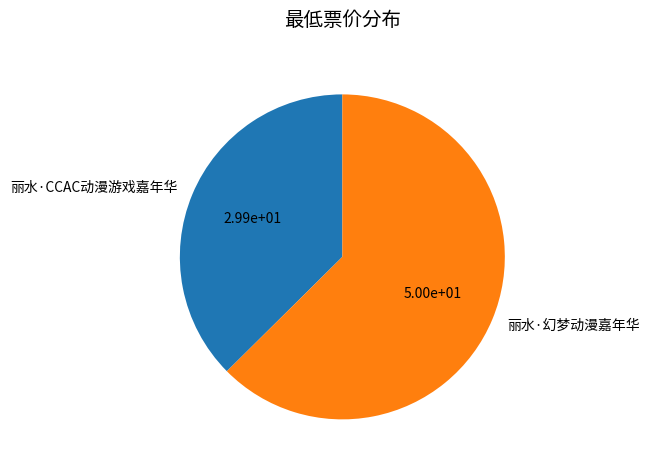

Is the sum of 丽水·CCAC动漫游戏嘉年华 and 丽水·幻梦动漫嘉年华 greater than half?

Yes